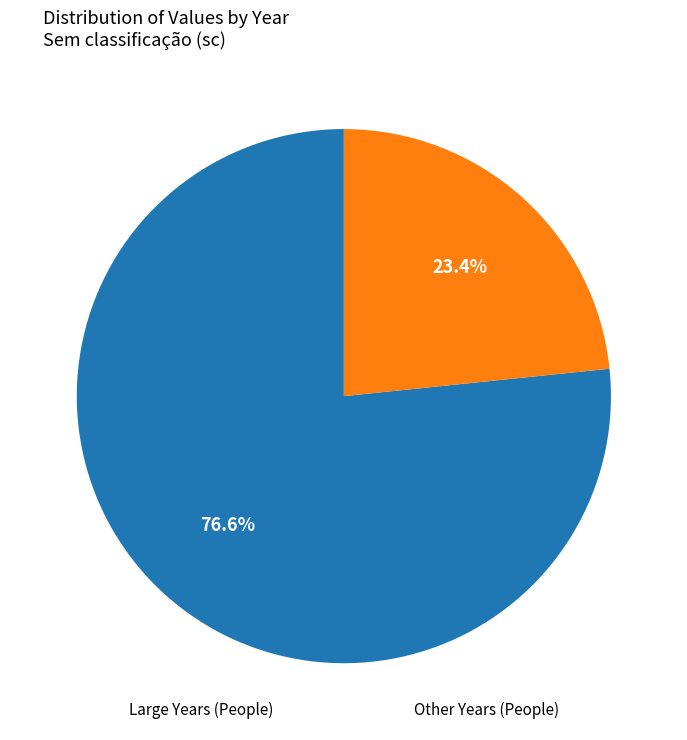

Does any single category account for the majority?

Yes